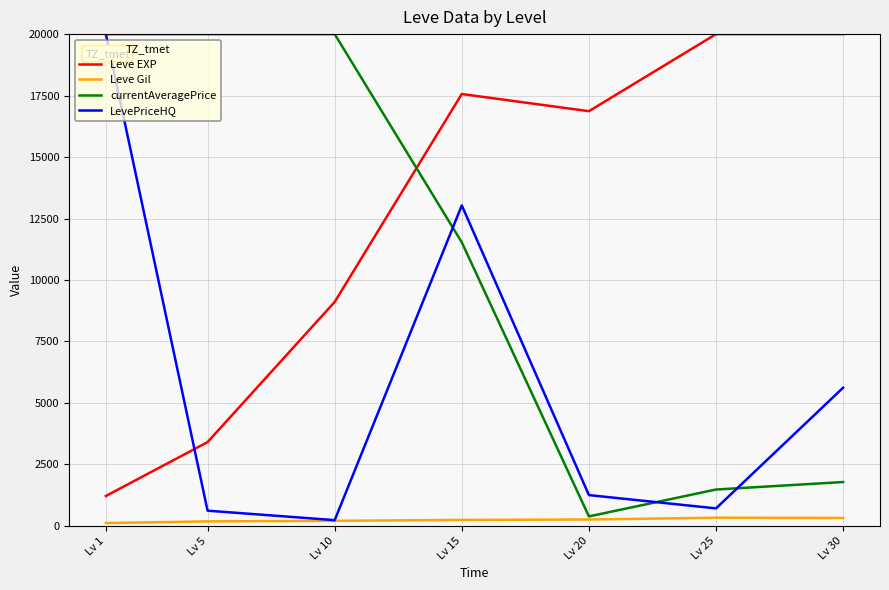

Rank the series by their average value, from highest to lowest.

Leve EXP, currentAveragePrice, LevePriceHQ, Leve Gil